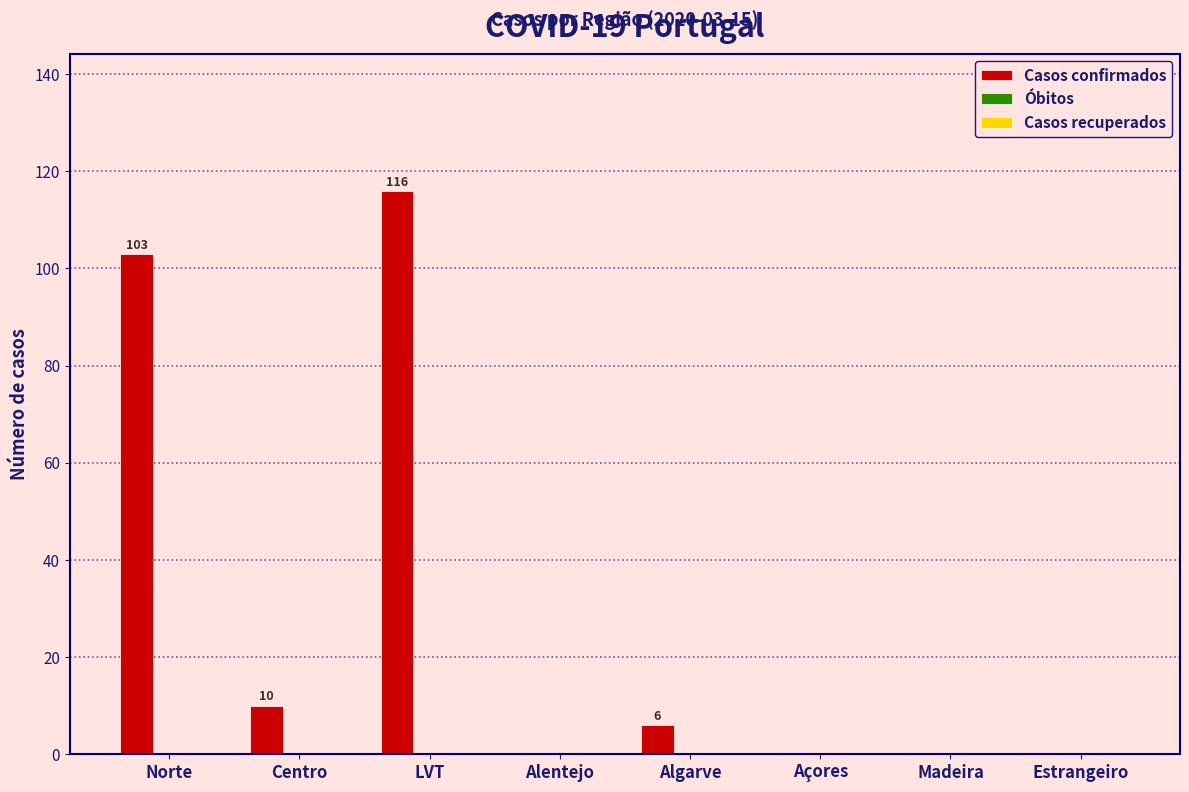

The chart shows a value of -42 at Alentejo. True or false?

False